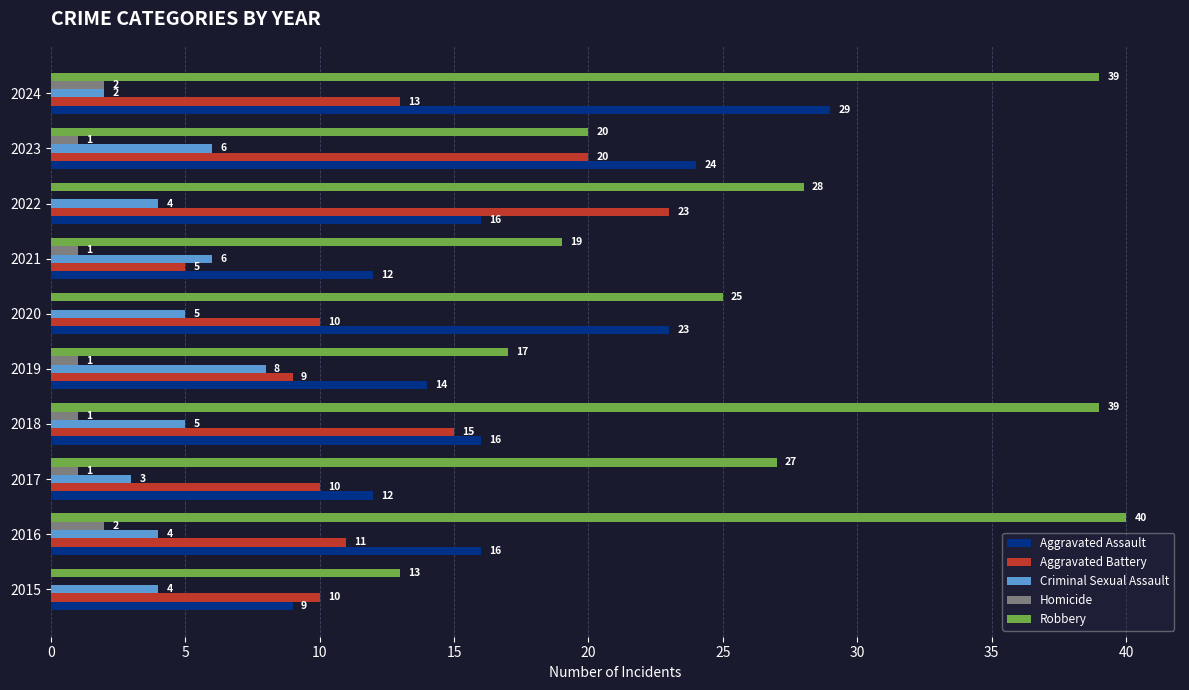

Which series changed the most between 2017 and 2018?

Robbery